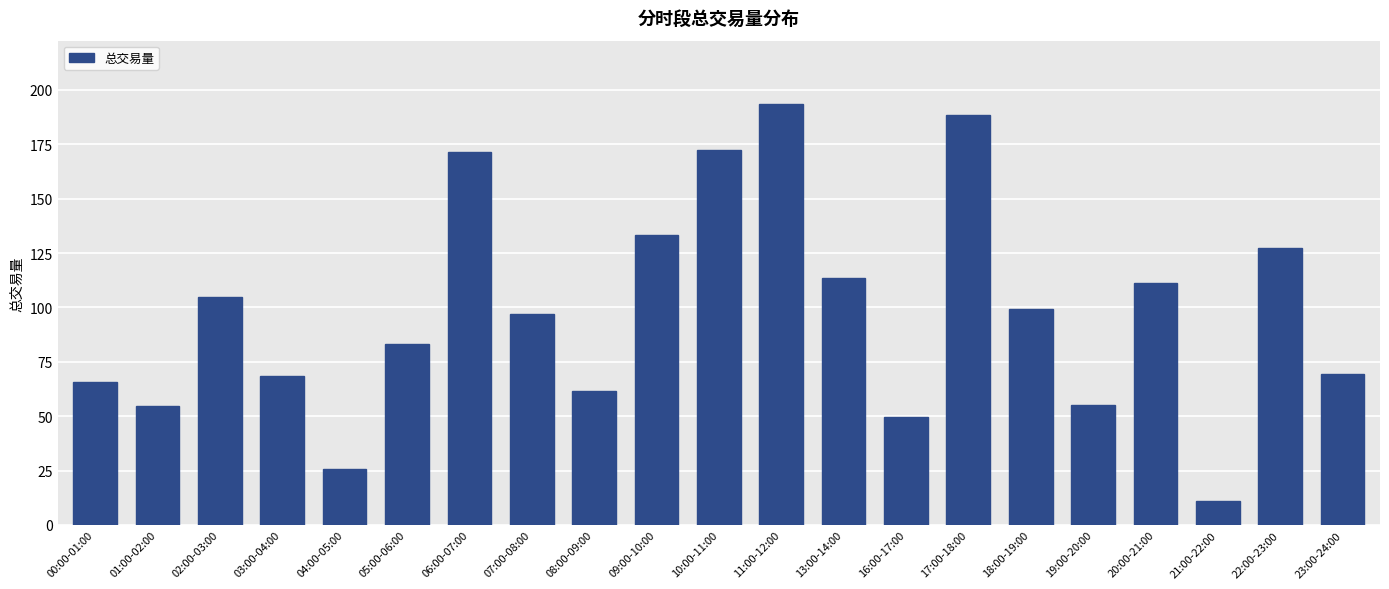

What is the difference between the second highest and second lowest values?

163.1